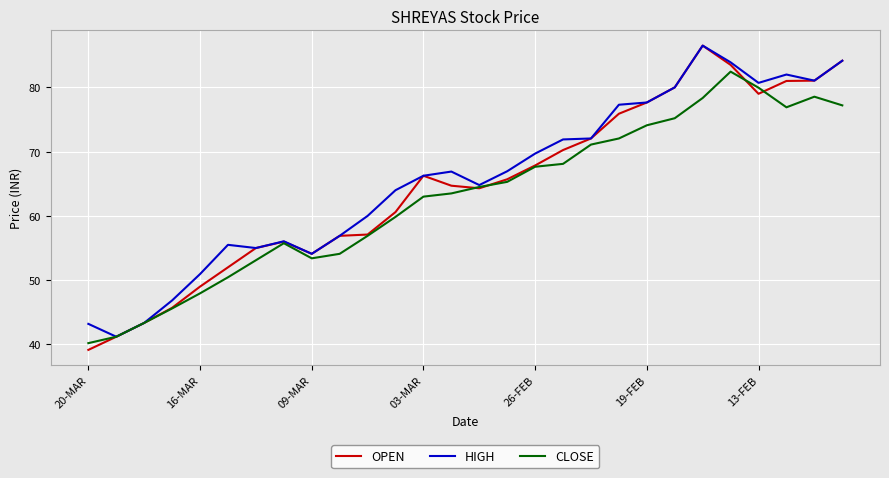

What is the difference between the maximum and minimum values in the HIGH series?

45.3